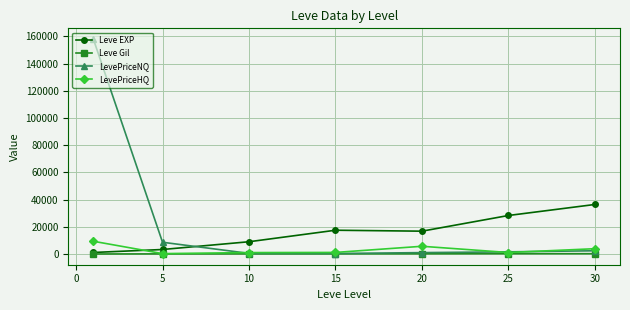

At how many categories does at least one series exceed 4587?

7